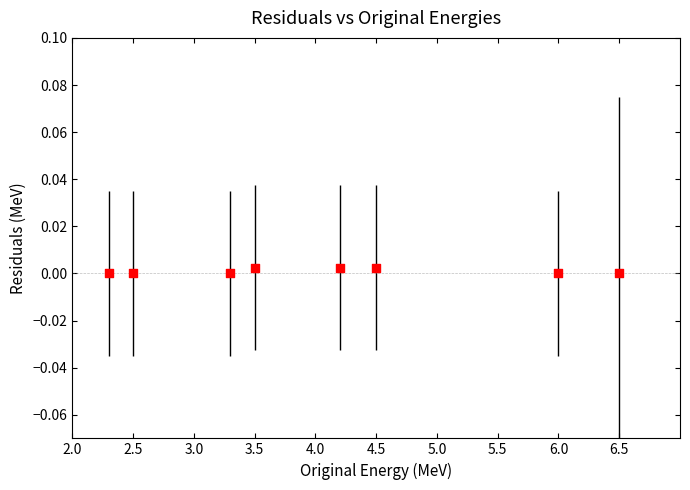

What is the range of X values (max minus min)?

4.2